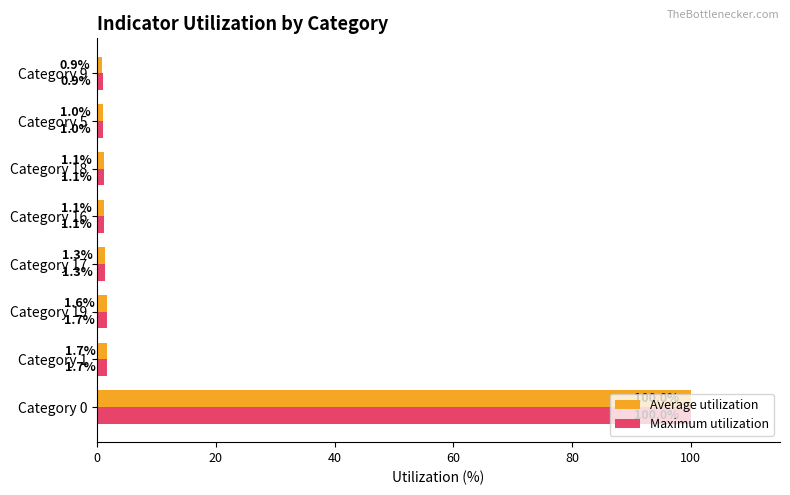

List the series in order of their overall mean, lowest first.

Average utilization, Maximum utilization